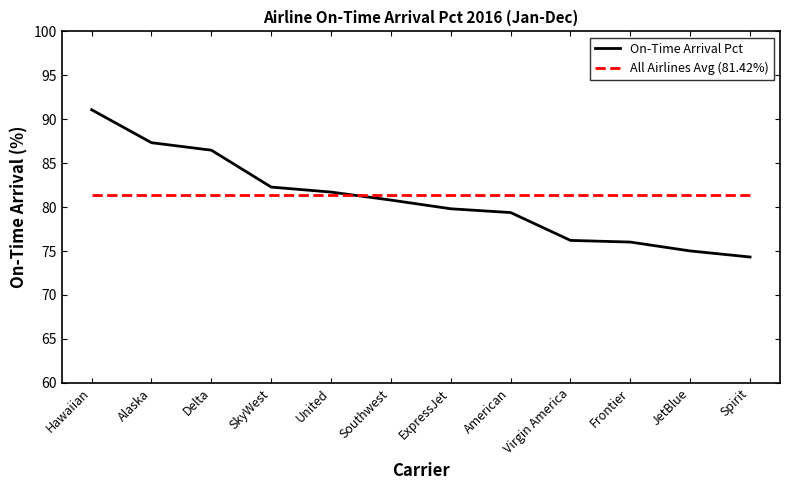

What is the sum of all values?

970.4